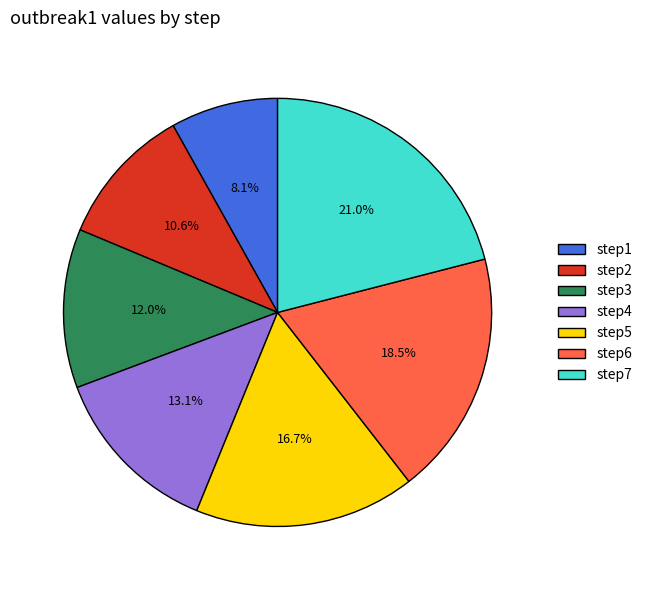

What percentage is the step4 slice, to the nearest percent?

13%